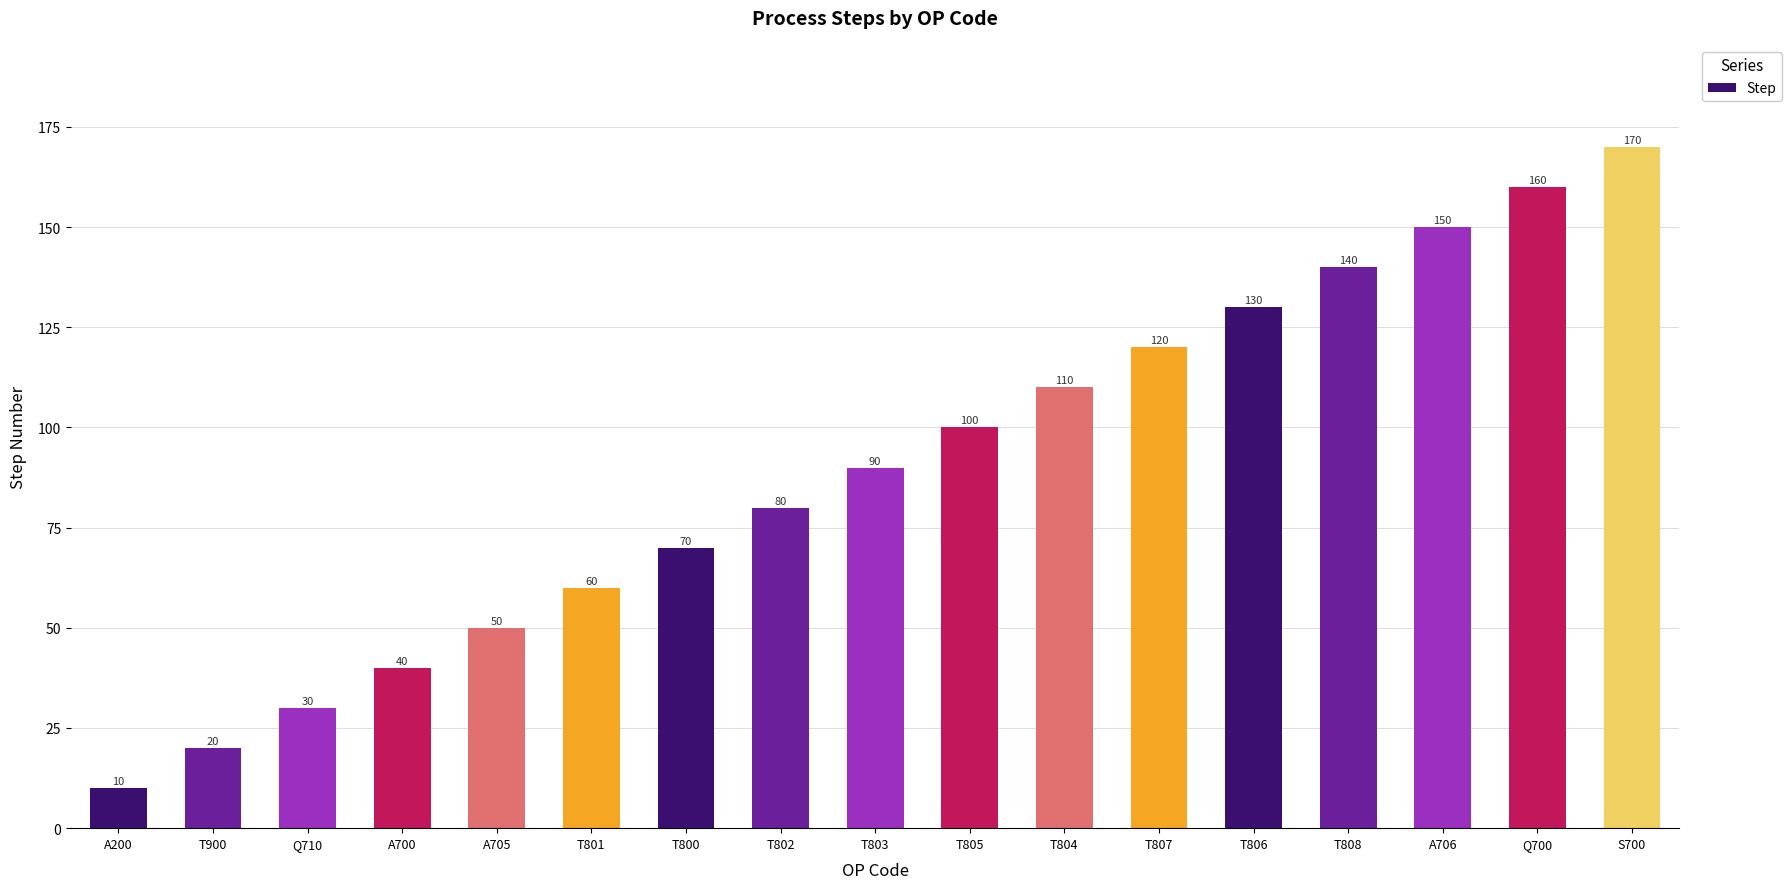

Where is the data nearest to the value 90?

T803